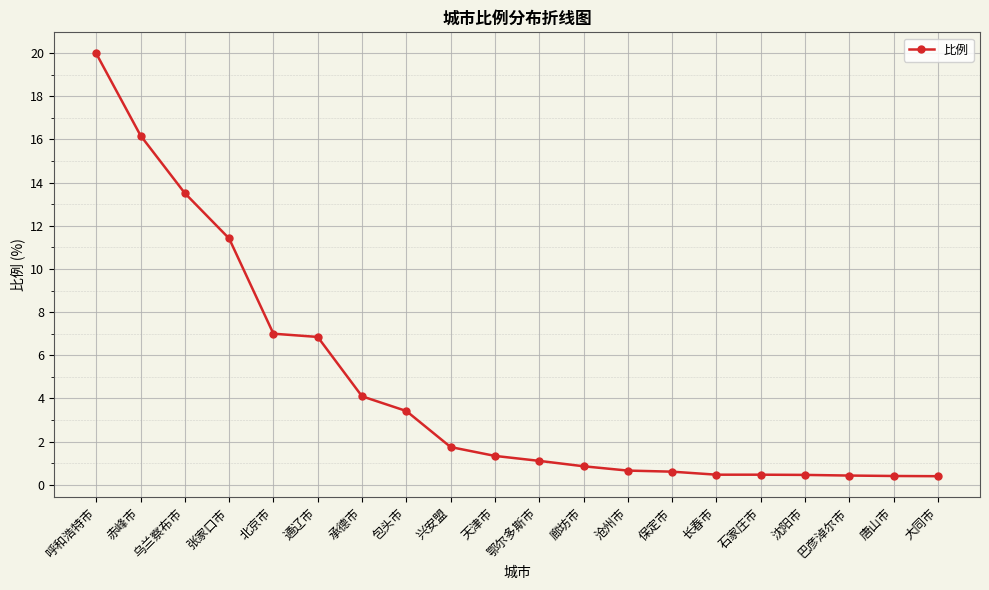

What is the change in value from 承德市 to 沧州市?

-3.4